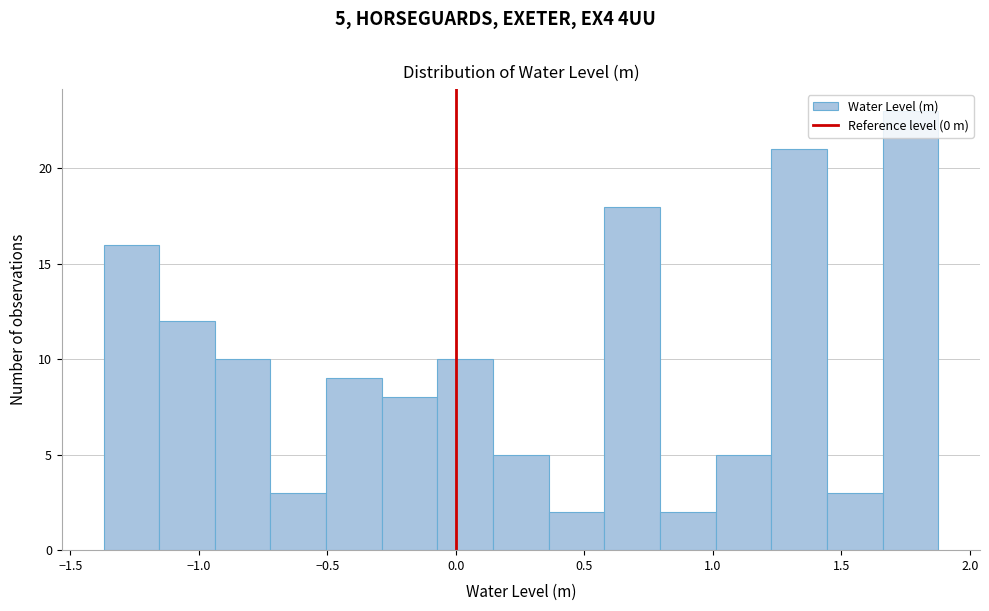

Over which range of the x-axis is the bar tallest?

1.65 to 1.90